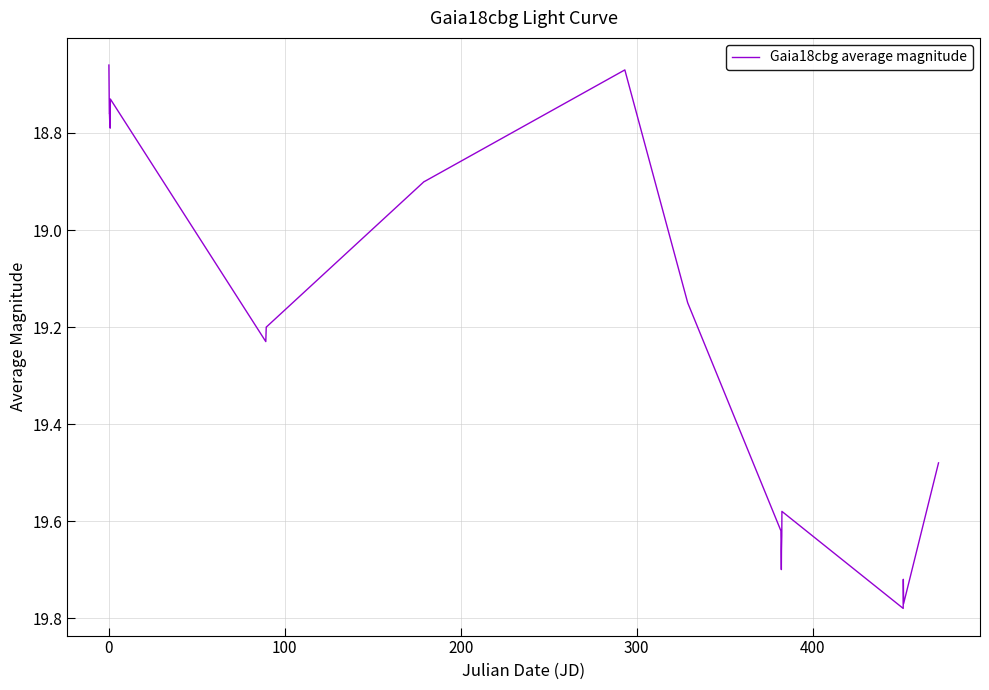

What is the difference between the maximum and minimum values?

1.1